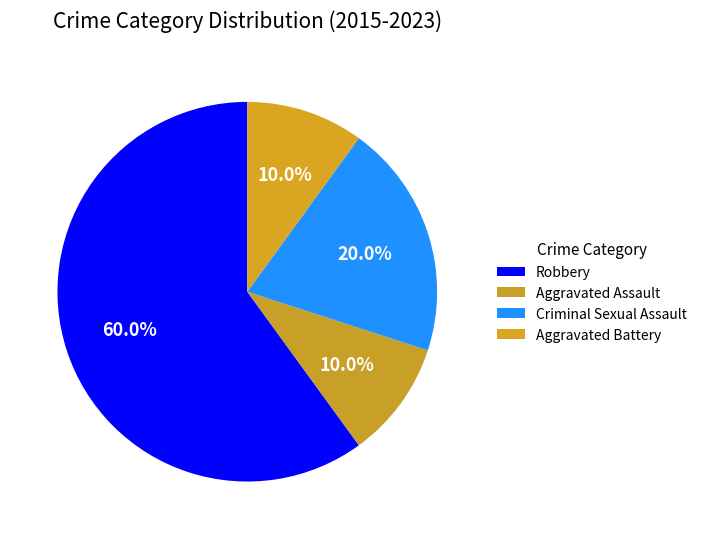

To the nearest percent, what portion does Robbery represent?

60%